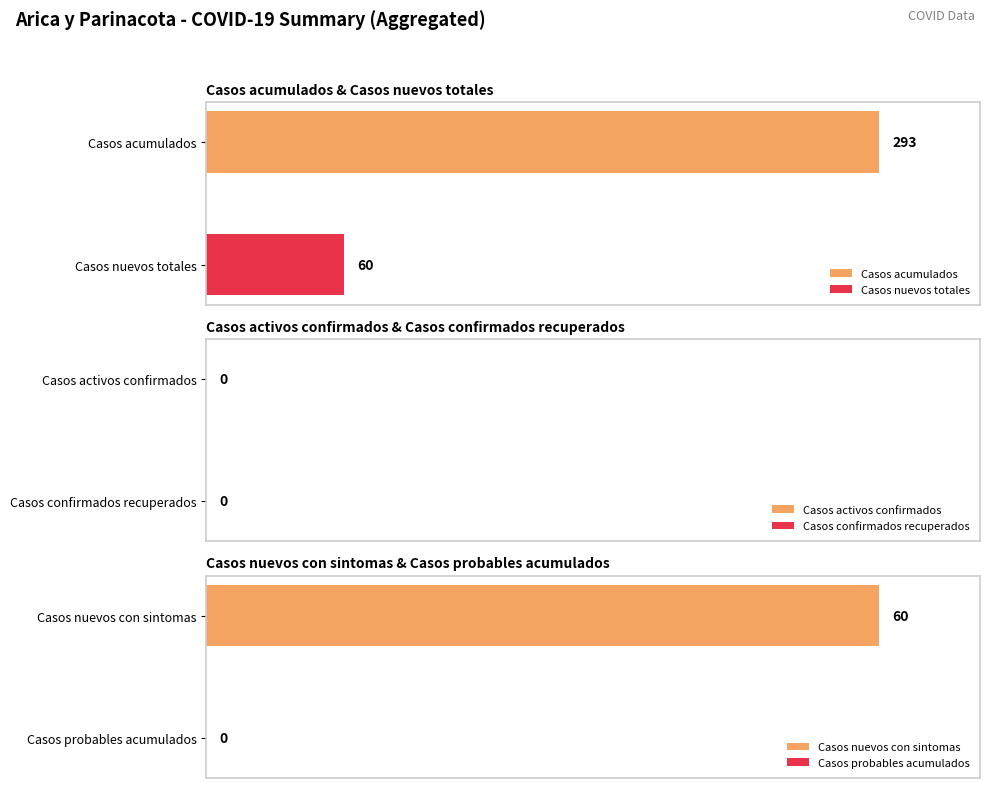

Are the bars horizontal?

Yes